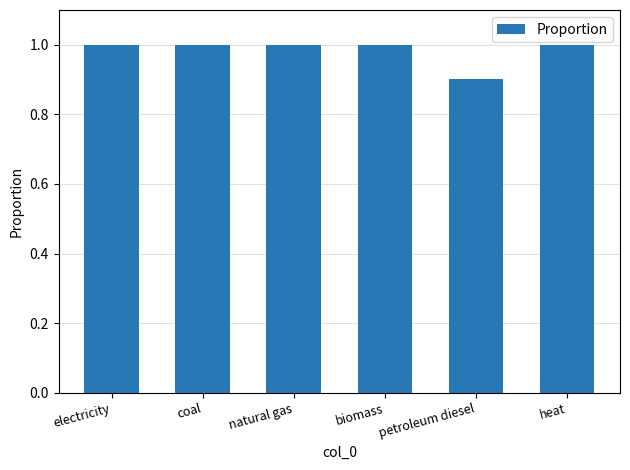

How many values are between 1 and 2?

5